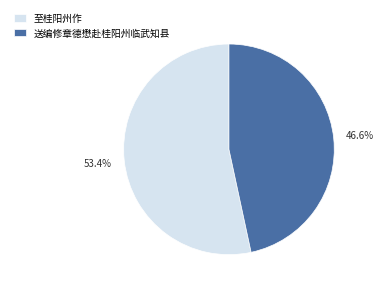

Do 送编修章德懋赴桂阳州临武知县 and 至桂阳州作 together represent more than half of the pie?

Yes